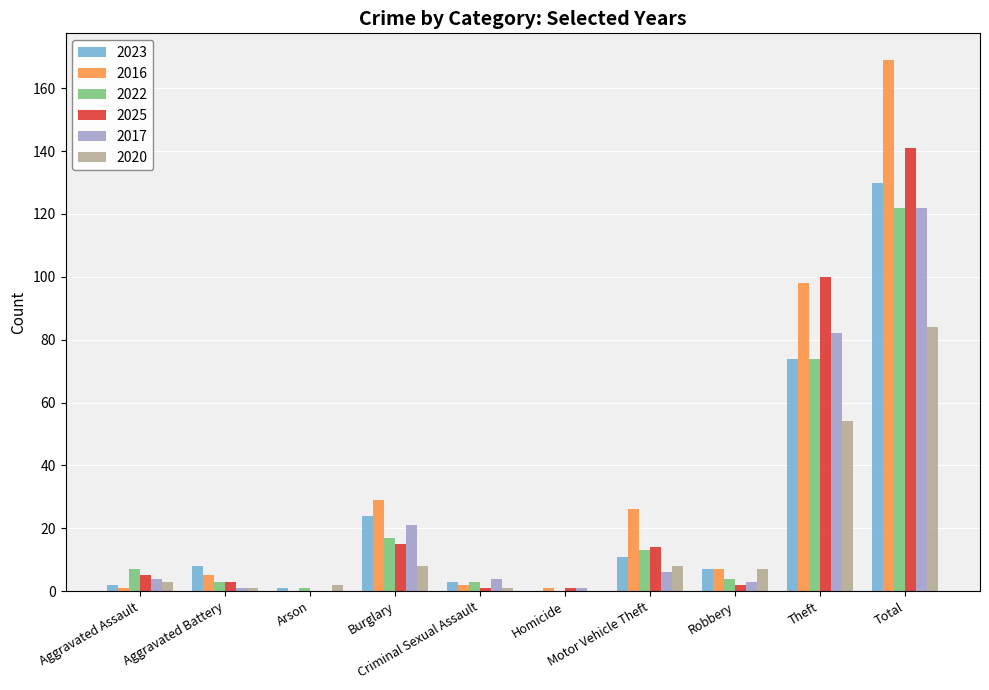

Between Aggravated Battery and Arson, which series saw the biggest shift?

2023